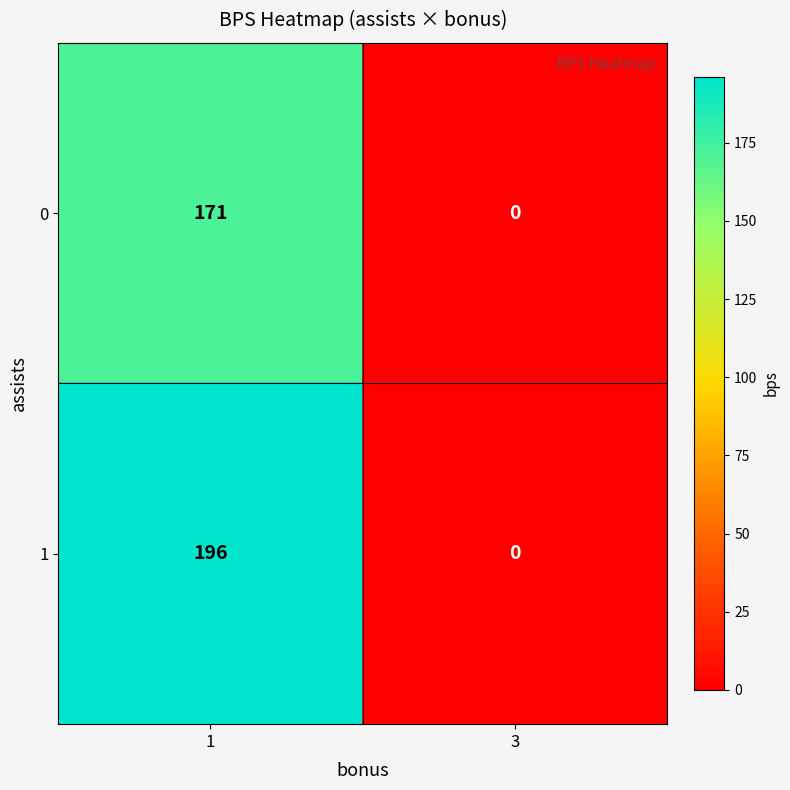

At which category is the sum across all series the highest?

1